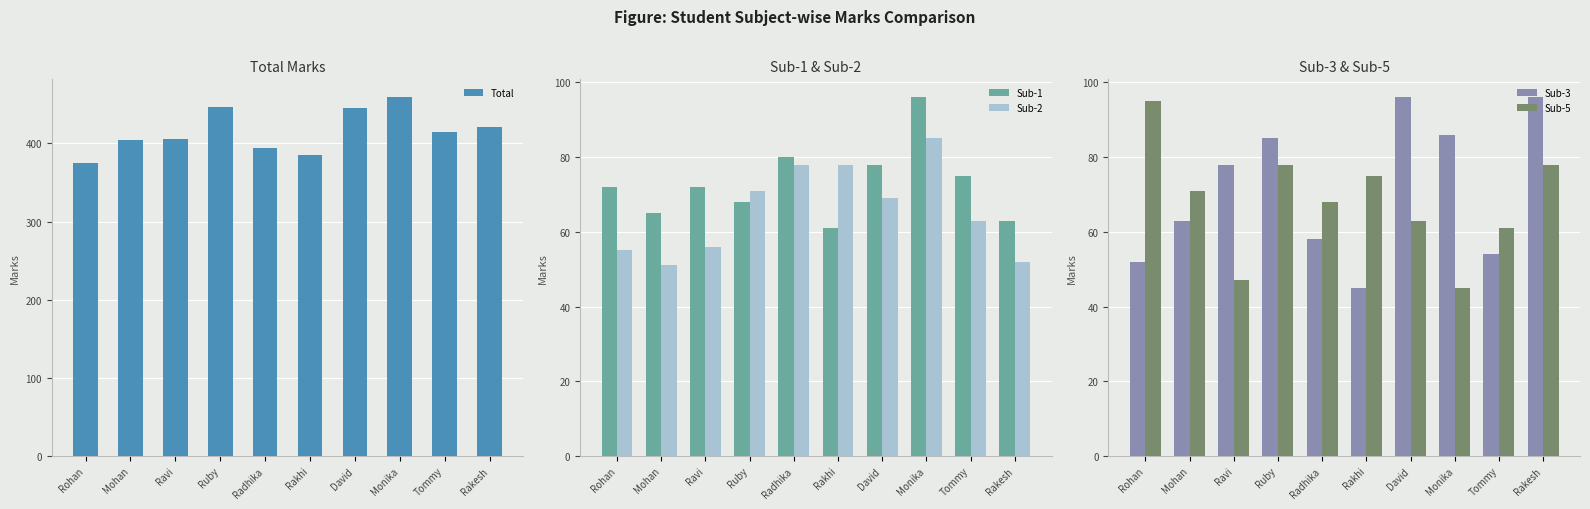

List the series in order of their peak value, highest first.

Total, Sub-1, Sub-3, Sub-5, Sub-2